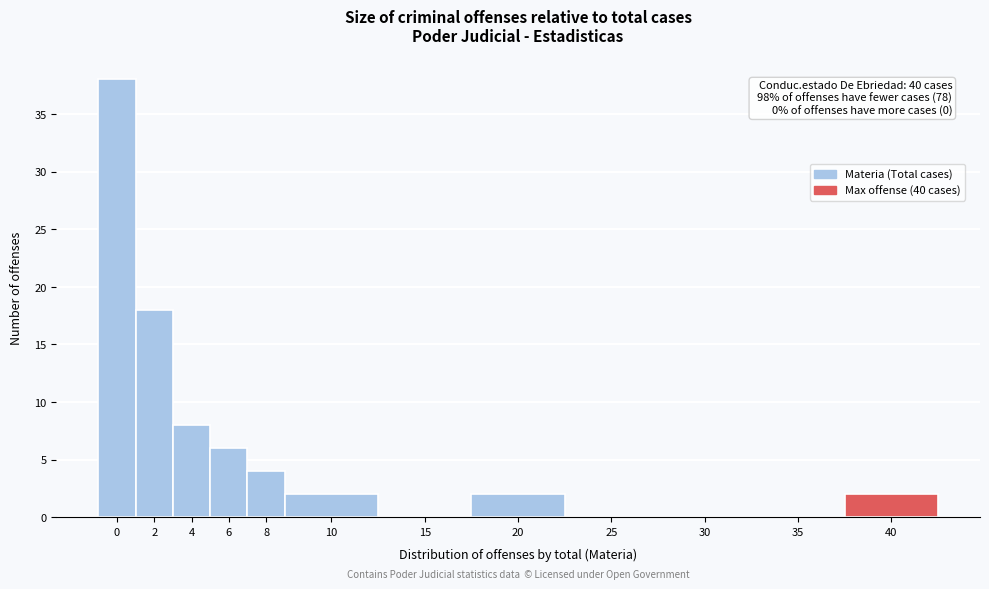

Reading left to right, list all the values displayed in this chart.

0=38	2=18	4=8	6=6	8=4	10=2	15=0	20=2	25=0	30=0	35=0	40=2